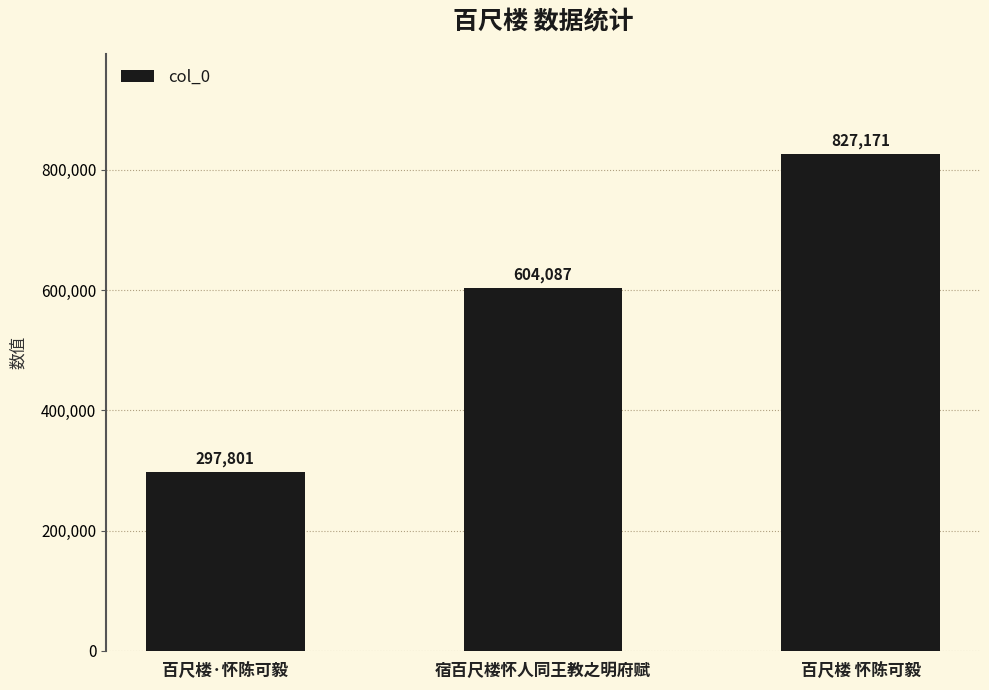

The chart shows a value of 110831 at 百尺楼·怀陈可毅. True or false?

False